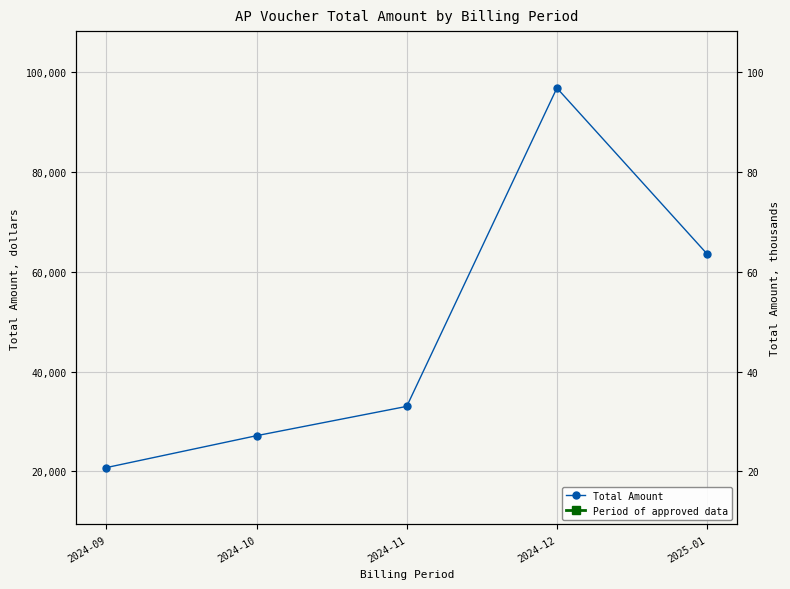

What is the change in value from 2024-09 to 2024-10?

+6383.2